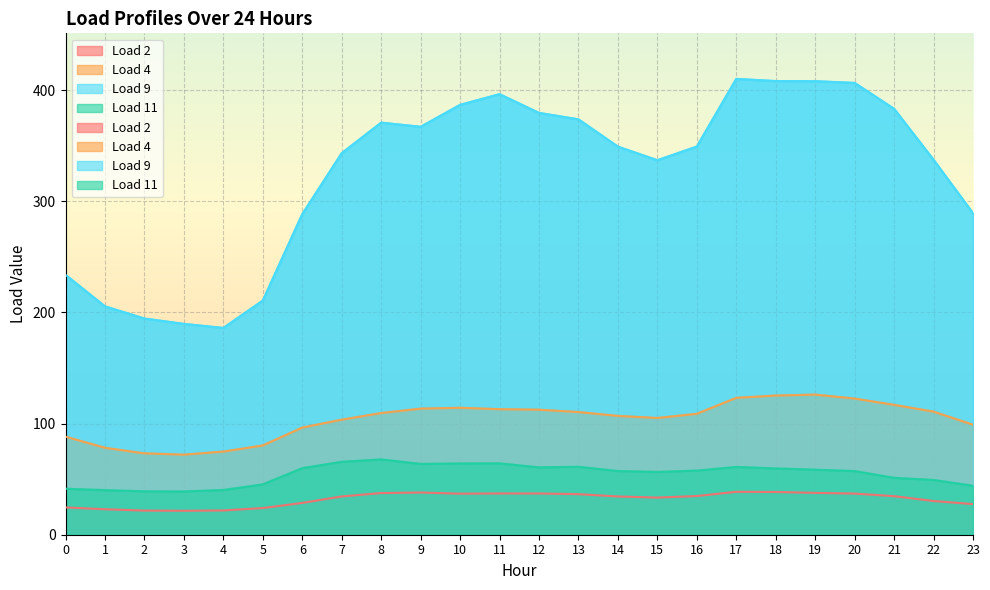

Reading left to right, extract all data points from this chart.

Load 2: 0=24.6	1=22.9	2=21.7	3=21.6	4=21.8	5=24.0	6=28.6	7=34.4	8=37.5	9=38.0	10=36.9	11=37.1	12=37.1	13=36.5	14=34.4	15=33.4	16=34.8	17=38.6	18=38.5	19=37.7	20=37.0	21=34.7	22=30.4	23=27.5
Load 4: 0=88.3	1=78.2	2=73.2	3=72.0	4=74.8	5=80.3	6=96.4	7=103.5	8=109.5	9=113.5	10=114.2	11=113.0	12=112.5	13=110.4	14=106.9	15=105.0	16=108.8	17=123.2	18=125.2	19=126.1	20=122.5	21=116.9	22=110.8	23=99.0
Load 9: 0=233.8	1=205.5	2=194.5	3=189.7	4=186.1	5=210.7	6=288.5	7=343.4	8=370.8	9=367.1	10=386.8	11=396.4	12=379.6	13=373.8	14=349.2	15=337.0	16=349.3	17=410.2	18=408.2	19=408.1	20=406.6	21=383.3	22=337.4	23=289.3
Load 11: 0=41.4	1=40.1	2=39.1	3=38.9	4=40.3	5=45.3	6=60.0	7=65.7	8=67.8	9=63.8	10=64.1	11=64.2	12=60.6	13=61.2	14=57.3	15=56.5	16=57.7	17=61.0	18=59.7	19=58.5	20=57.3	21=51.2	22=49.3	23=44.1